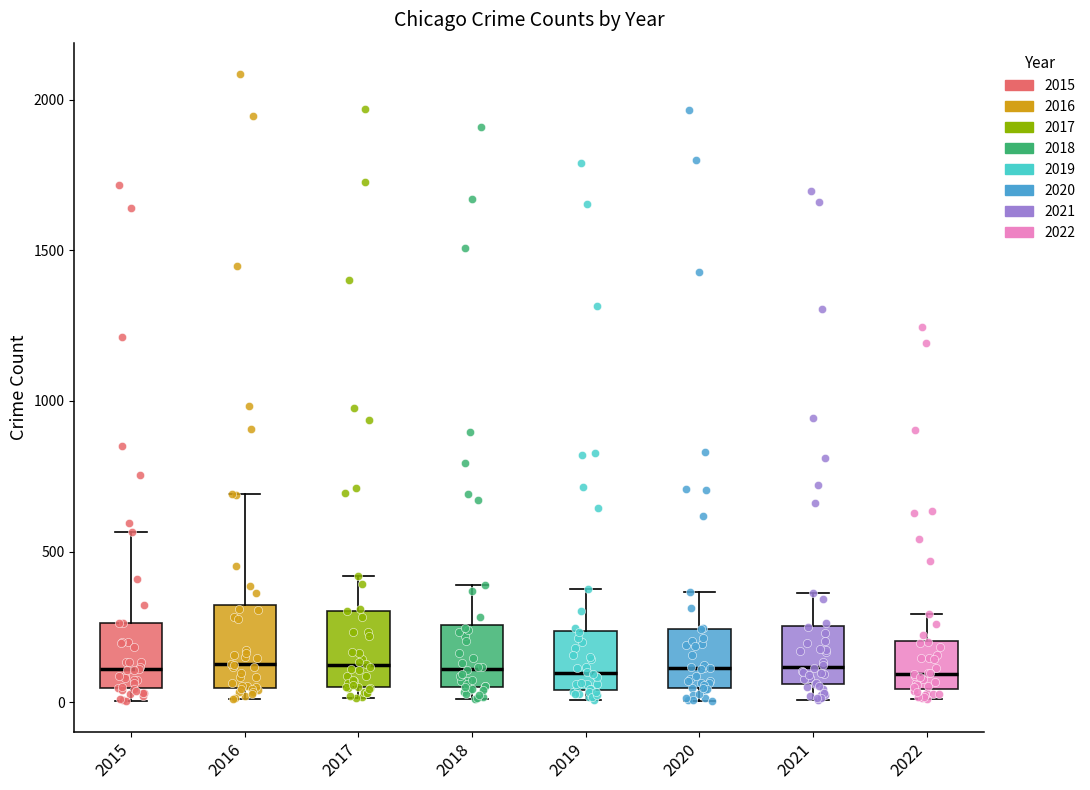

Where is the upper edge of the box at x = 2022 on the y-axis? The values are not printed on the chart, so give them approximately, as read against the axis.

200